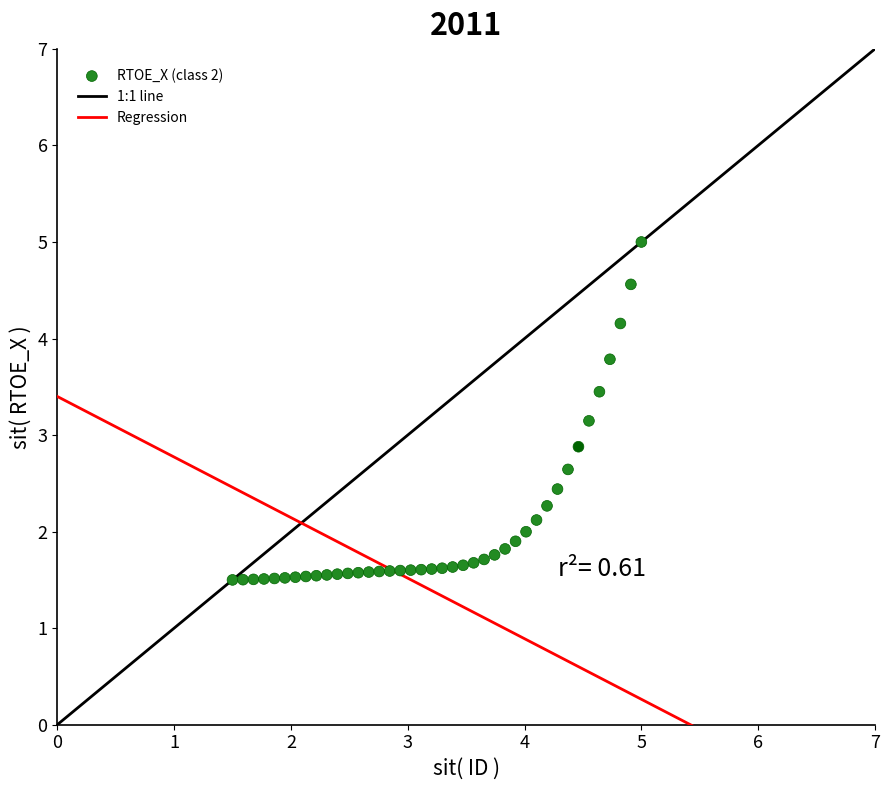

What is the range of Y values (max minus min)?

3.5